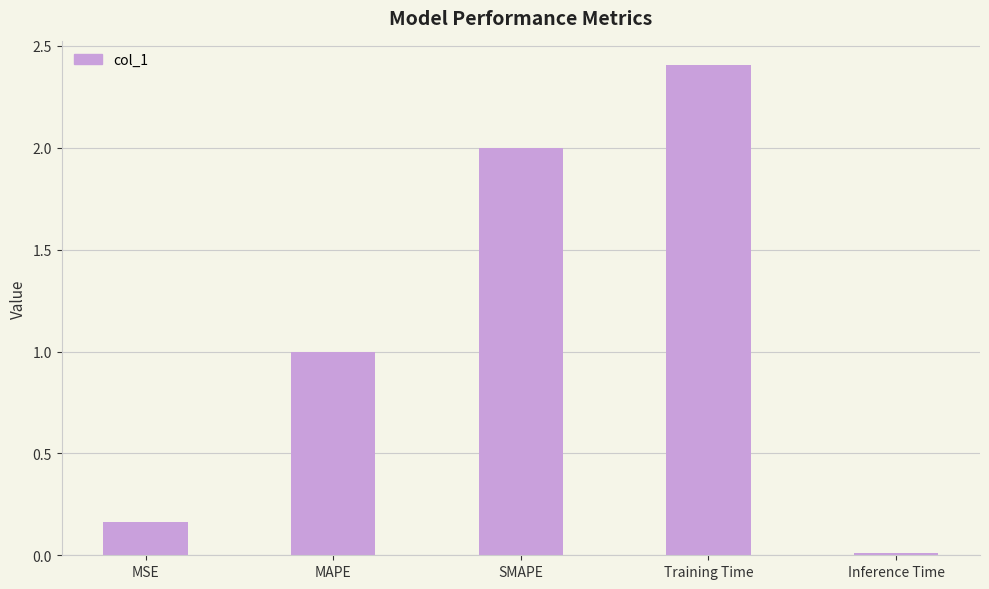

List the labels in order of value, smallest first.

Inference Time, MSE, MAPE, SMAPE, Training Time